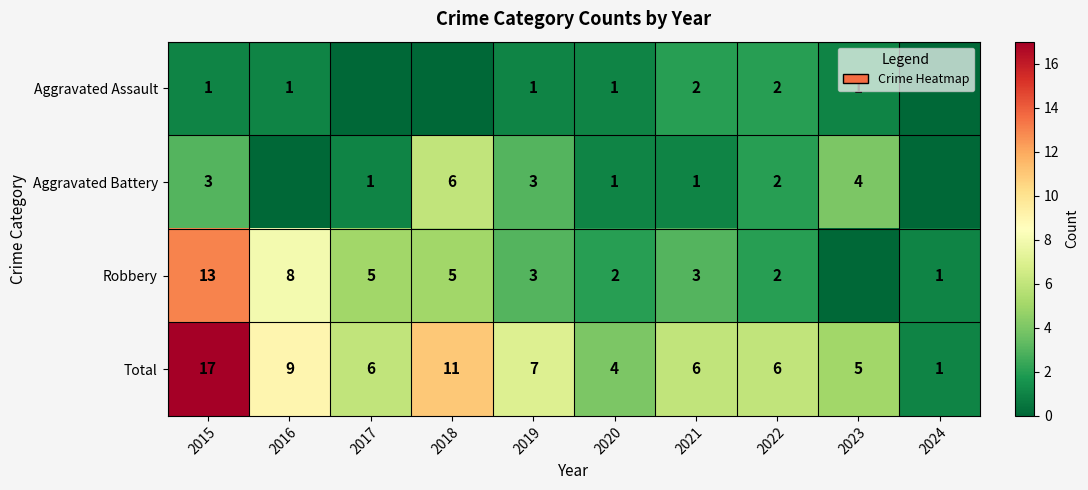

Which label corresponds to the largest value in the chart?

2015